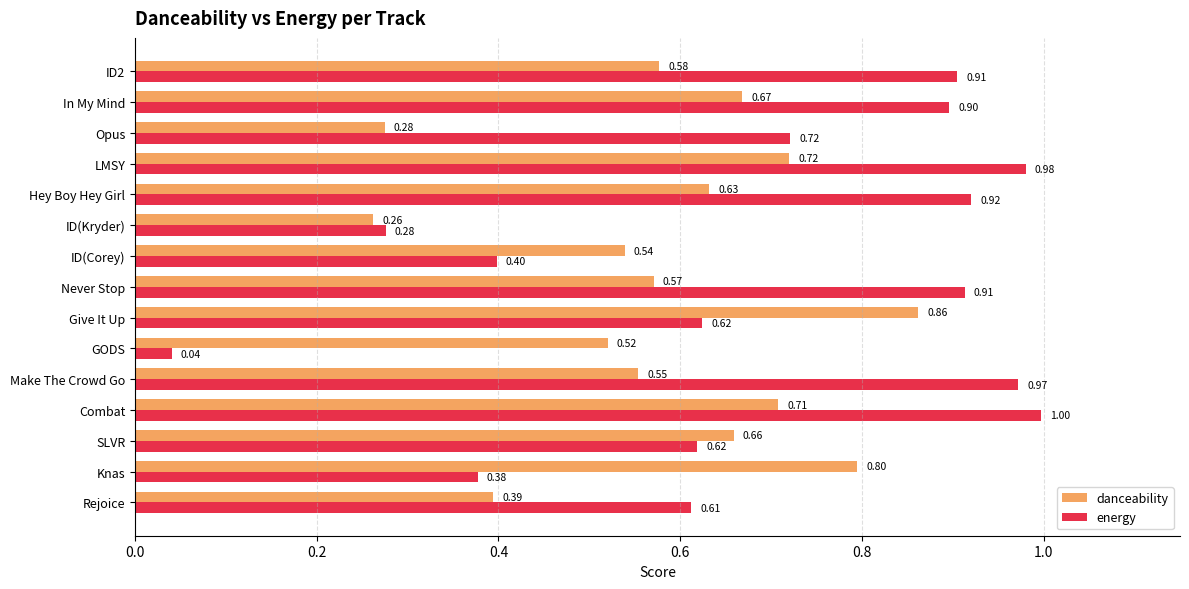

At how many categories does at least one series exceed 0?

15